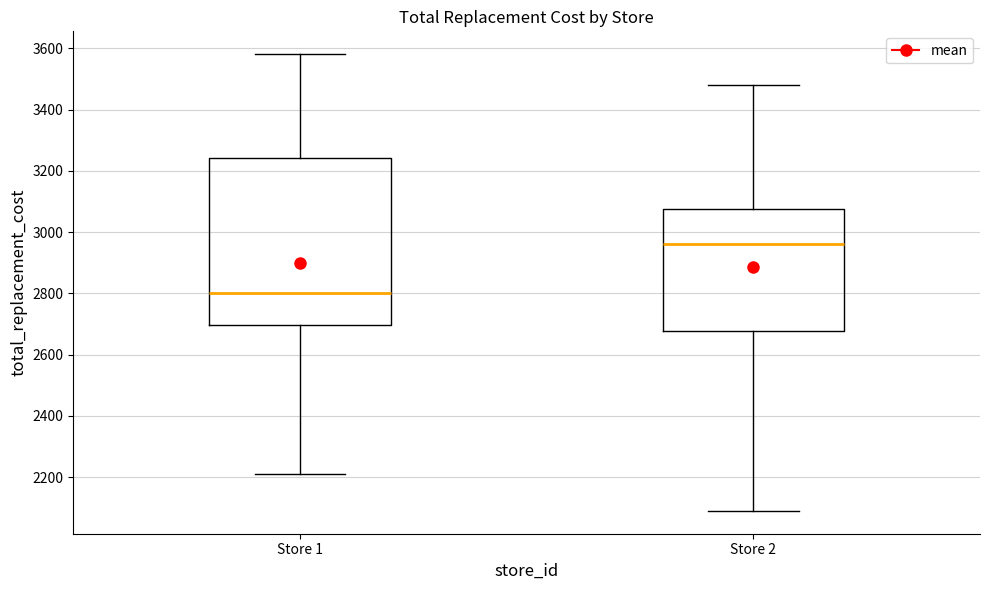

Reading left to right, transcribe this box plot: for each box, give where its median line is, the range the box spans, and where its two whiskers end, as read against the y-axis. The values are not printed on the chart, so give them approximately, as read against the axis.

Store 1: median 2800, box 2700 to 3240, whiskers 2220 to 3580
Store 2: median 2960, box 2680 to 3080, whiskers 2080 to 3480